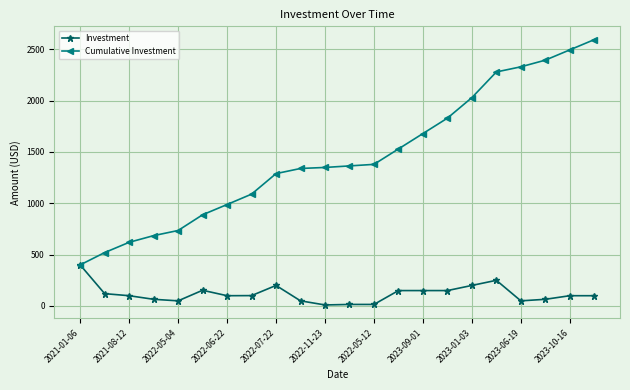

At how many categories does at least one series exceed 1170?

14